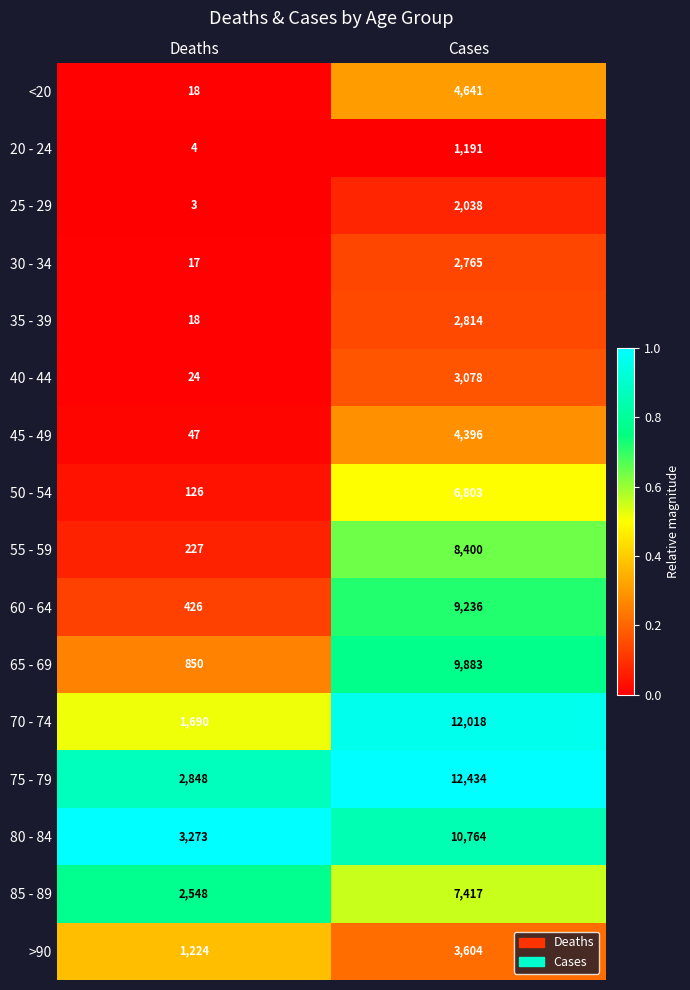

What is the sum of all 80 - 84 values?

14037